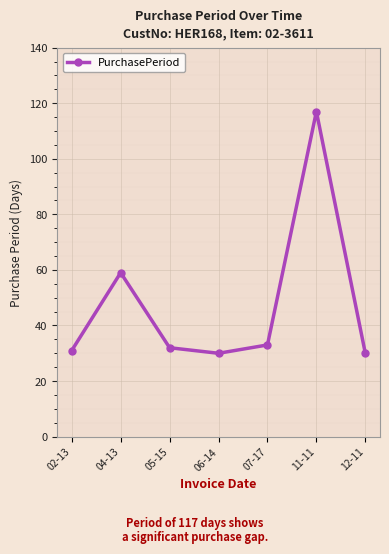

What is the approximate value at 06-14, to the nearest 10?

30